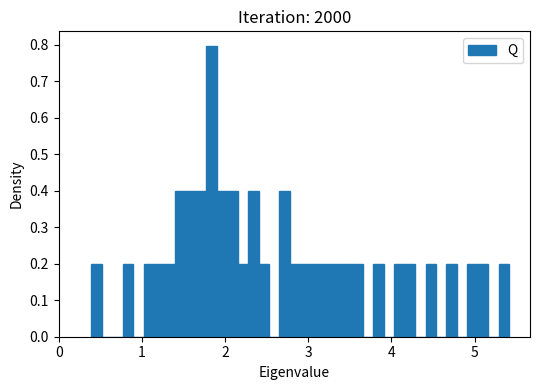

Around what value on the x-axis is the tallest bar? Give the approximate position of its centre, as read against the axis.

1.8